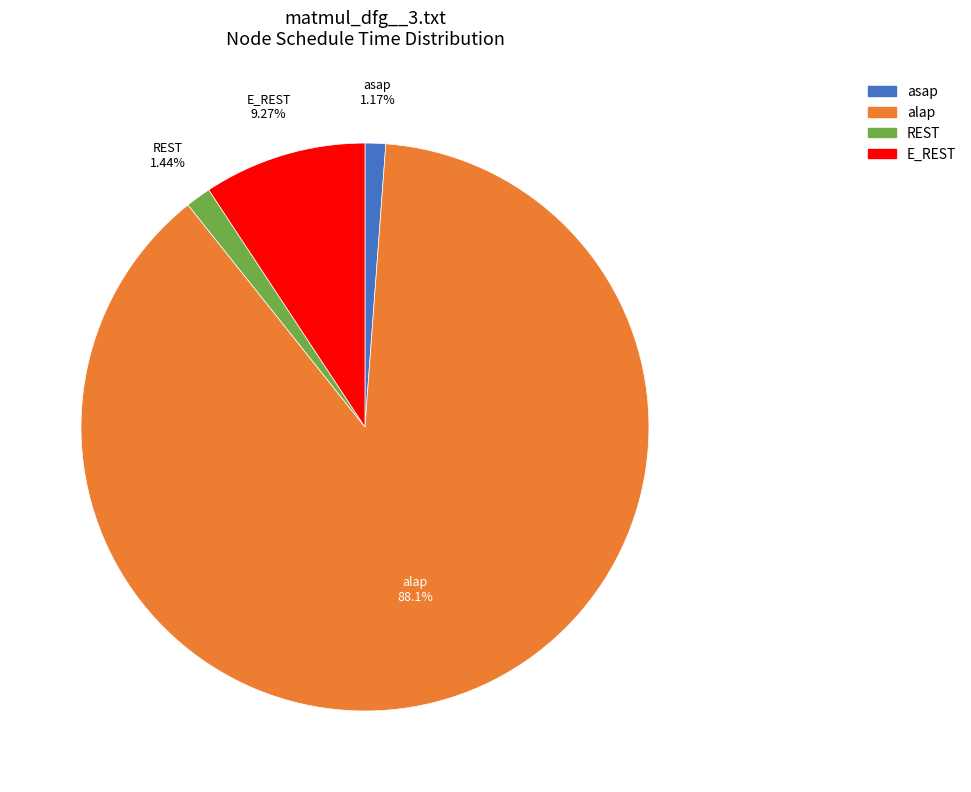

Does any single category account for the majority?

Yes